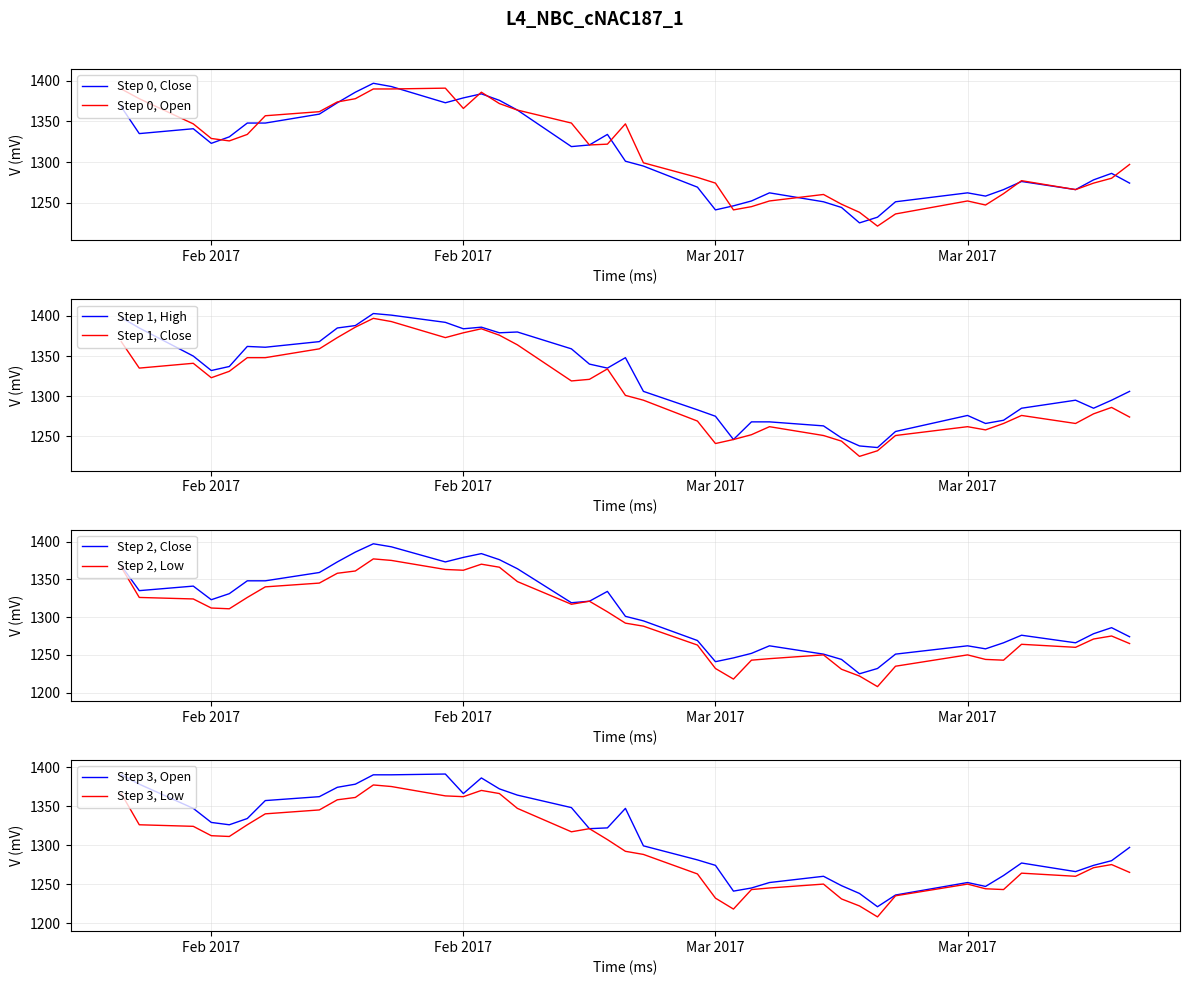

True or false: Low and Close intersect in this chart.

False